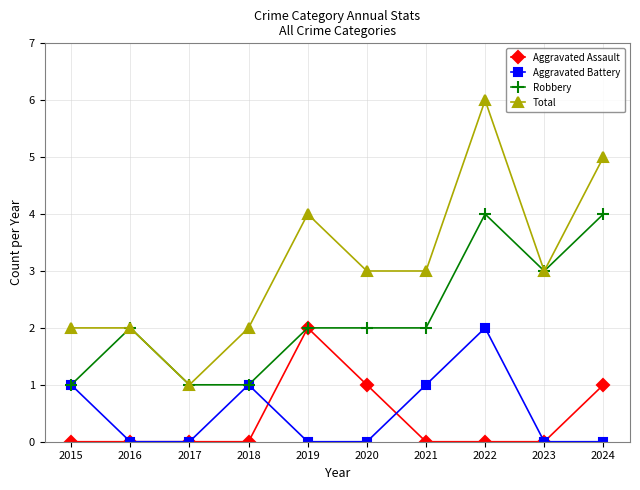

What is the total value across all series at 2023?

6